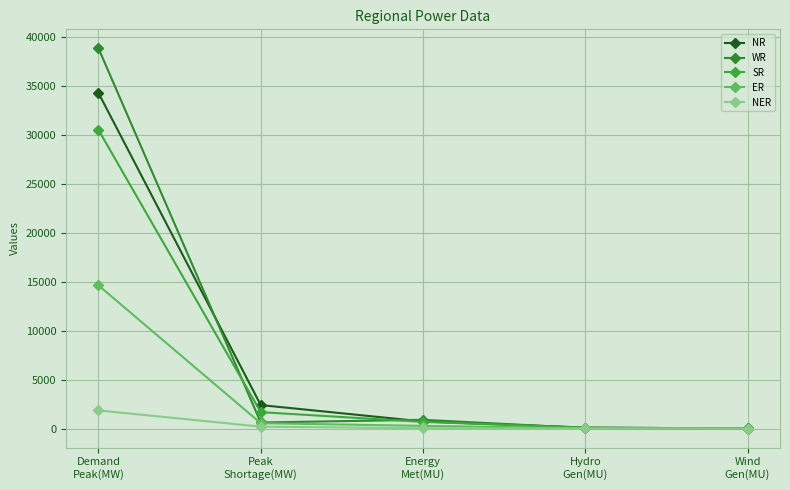

At which label does NR reach its minimum?

Wind
Gen(MU)